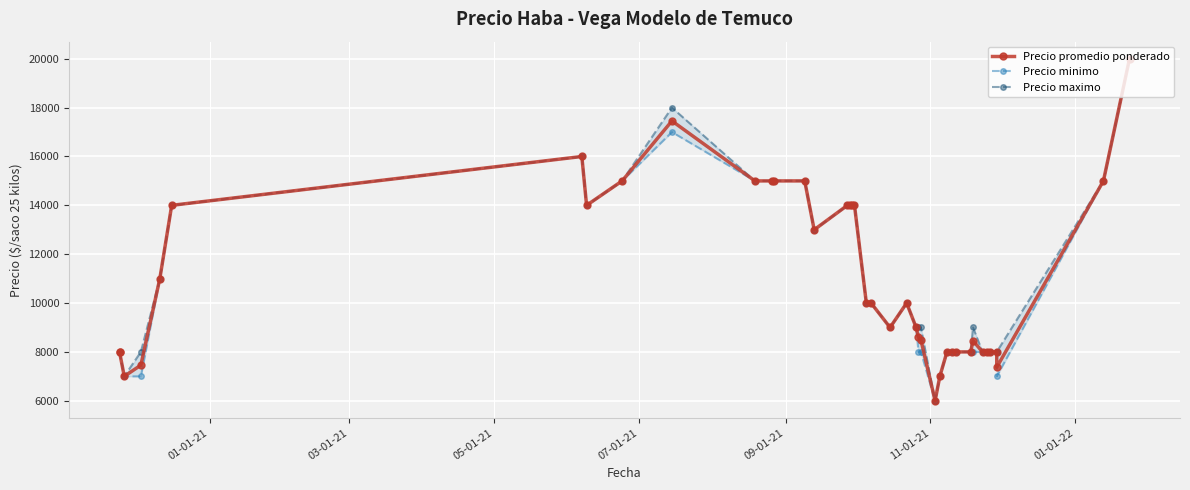

Which series changed the most between 01-01-21 and 09-01-21?

Precio promedio ponderado